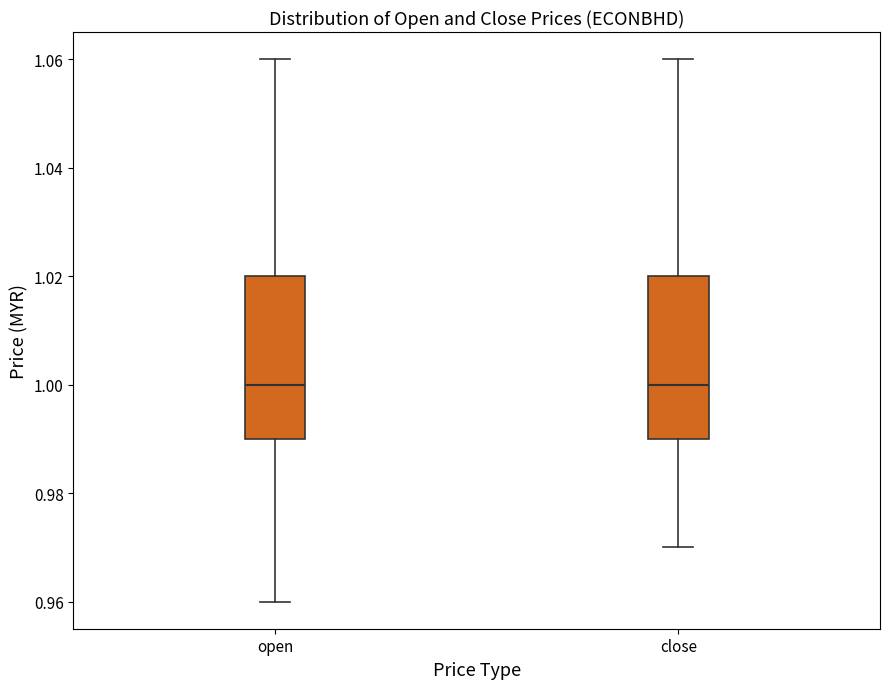

Reading left to right, transcribe this box plot: for each box, give where its median line is, the range the box spans, and where its two whiskers end, as read against the y-axis. The values are not printed on the chart, so give them approximately, as read against the axis.

open: median 1.00, box 0.99 to 1.02, whiskers 0.96 to 1.06
close: median 1.00, box 0.99 to 1.02, whiskers 0.97 to 1.06